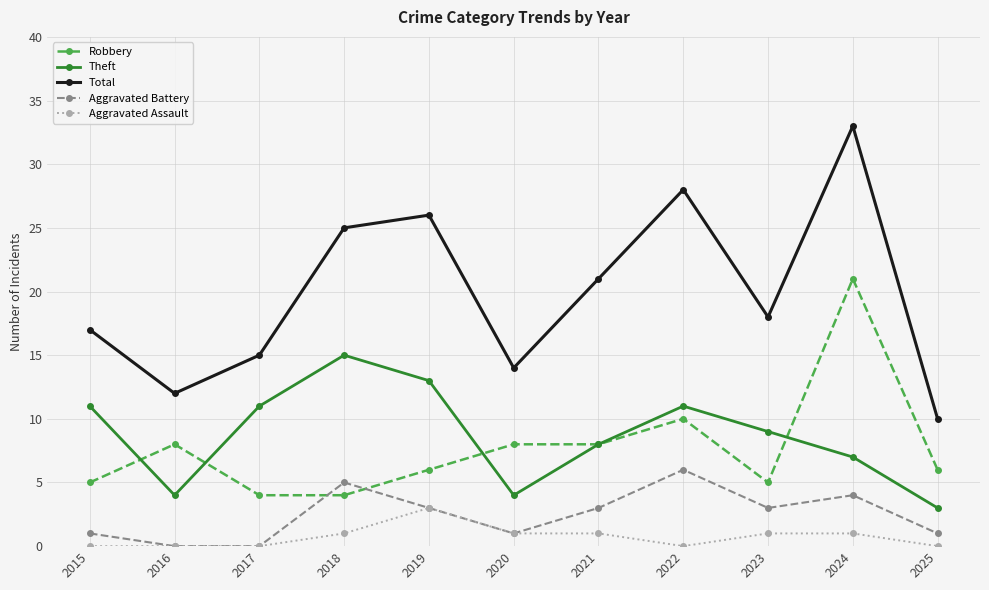

What is the sum of all Aggravated Battery values?

27